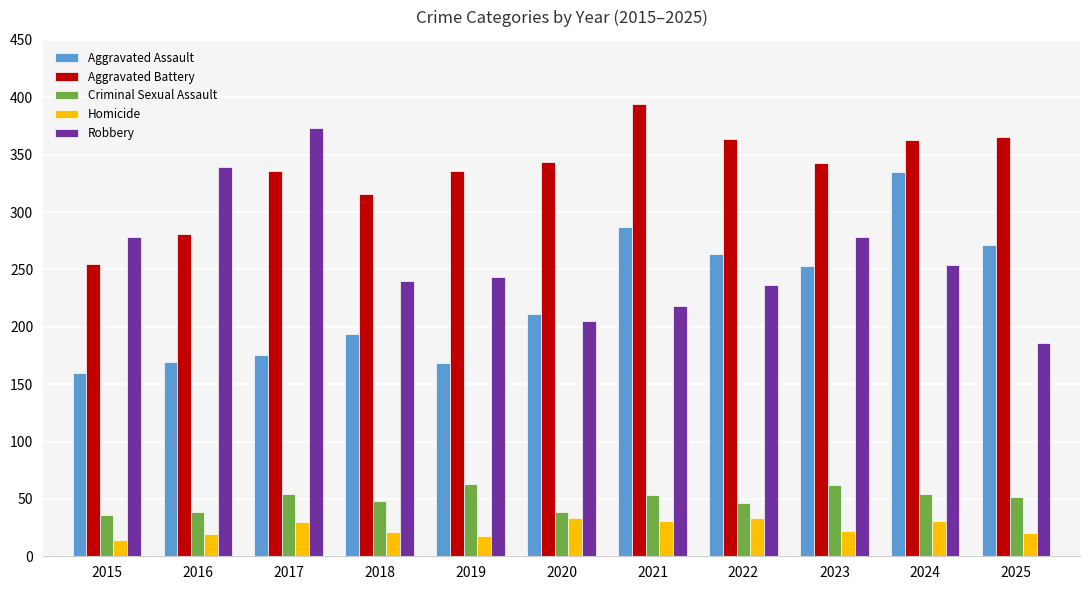

Does the chart contain stacked bars?

No